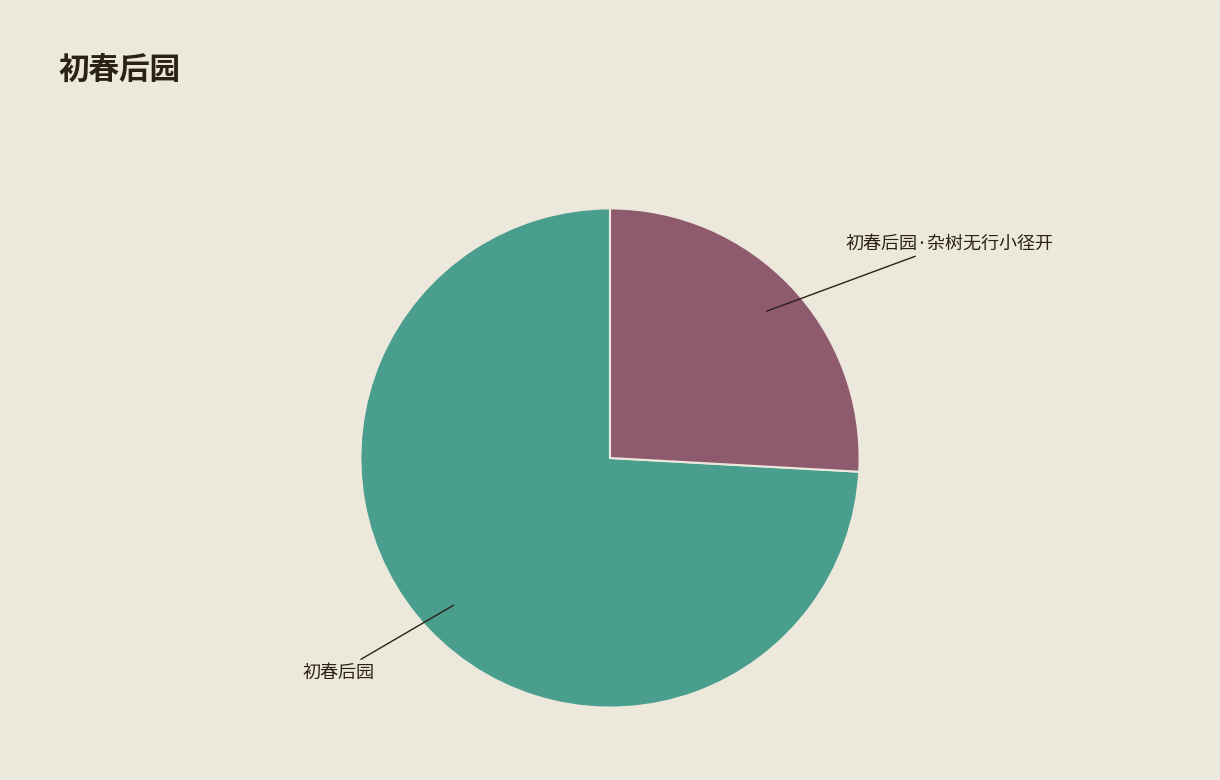

Does any single category account for the majority?

Yes